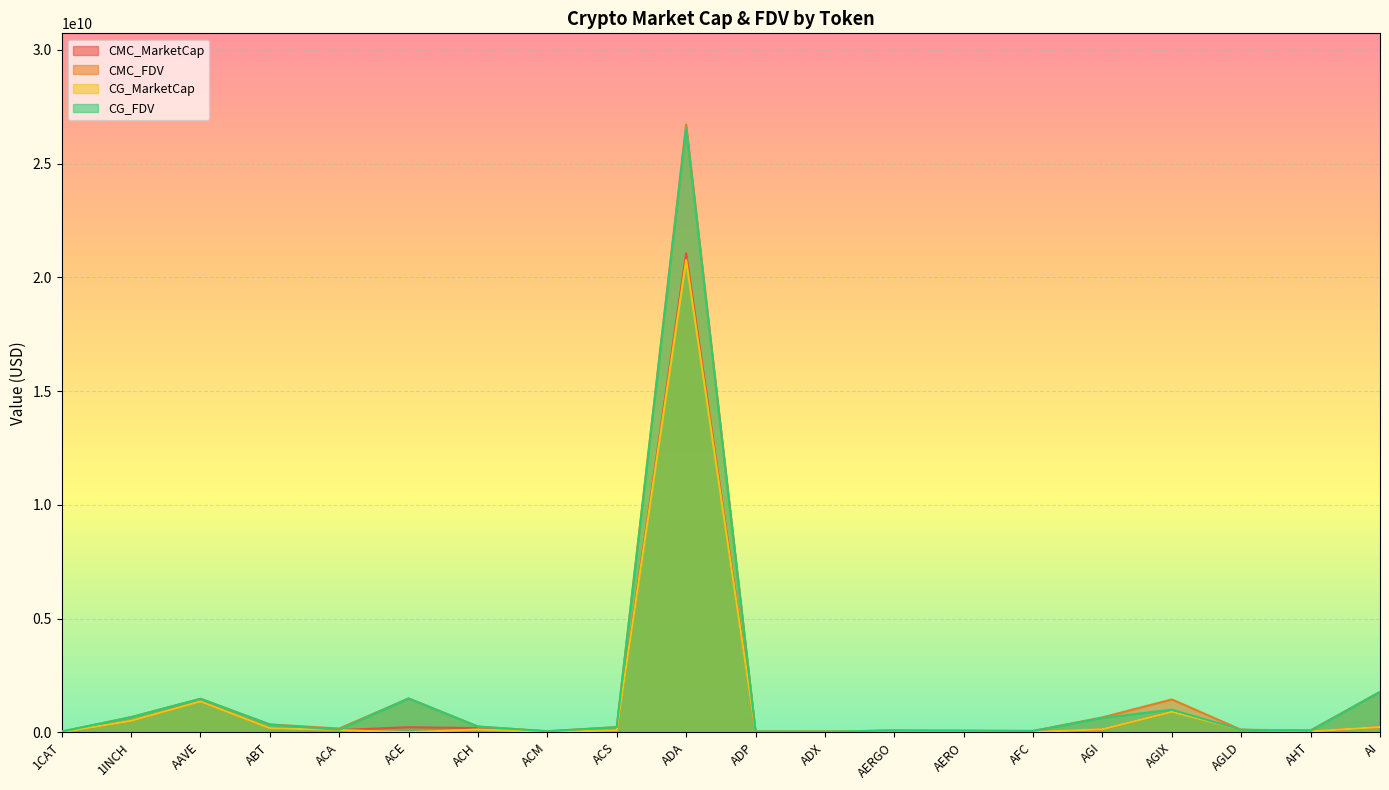

Reading left to right, what are all the values shown in this chart?

CMC_MarketCap: 1CAT=0.0	1INCH=505602284.2	AAVE=1357060250.0	ABT=182731952.7	ACA=98704546.4	ACE=222156933.6	ACH=184021904.2	ACM=13533440.6	ACS=86544457.0	ADA=21058727891.0	ADP=7913102.1	ADX=28381305.4	AERGO=68551780.0	AERO=0.0	AFC=14028261.3	AGI=123425949.1	AGIX=907352876.5	AGLD=108311543.2	AHT=37384453.6	AI=230317710.2
CMC_FDV: 1CAT=30958613.8	1INCH=664313714.6	AAVE=1473058224.1	ABT=344867157.7	ACA=164080285.4	ACE=1486471677.4	ACH=250766034.1	ACM=44818994.8	ACS=226135125.5	ADA=26721633300.2	ADP=32828786.1	ADX=29863001.3	AERGO=77024472.0	AERO=66465605.8	AFC=57632929.3	AGI=655447910.0	AGIX=1444171965.2	AGLD=108311543.2	AHT=87187421.2	AI=1771674693.9
CG_MarketCap: 1CAT=0.0	1INCH=505646028.0	AAVE=1355524900.0	ABT=179561427.0	ACA=98441462.0	ACE=0.0	ACH=123431118.0	ACM=13498536.0	ACS=86461504.0	ADA=20764839871.0	ADP=7954744.0	ADX=28624258.0	AERGO=66222298.0	AERO=13163357.0	AFC=13999979.0	AGI=130679770.0	AGIX=901582689.0	AGLD=108589945.0	AHT=39777567.0	AI=231314738.0
CG_FDV: 1CAT=30986701.0	1INCH=664371190.0	AAVE=1471391636.0	ABT=338795146.0	ACA=109947607.0	ACE=1485378386.0	ACH=249674012.0	ACM=44613994.0	ACS=225918061.0	ADA=26593043826.0	ADP=33001545.0	ADX=29807408.0	AERGO=74407076.0	AERO=70639254.0	AFC=57449130.0	AGI=628786329.0	AGIX=992591408.0	AGLD=108589945.0	AHT=64547345.0	AI=1779344139.0